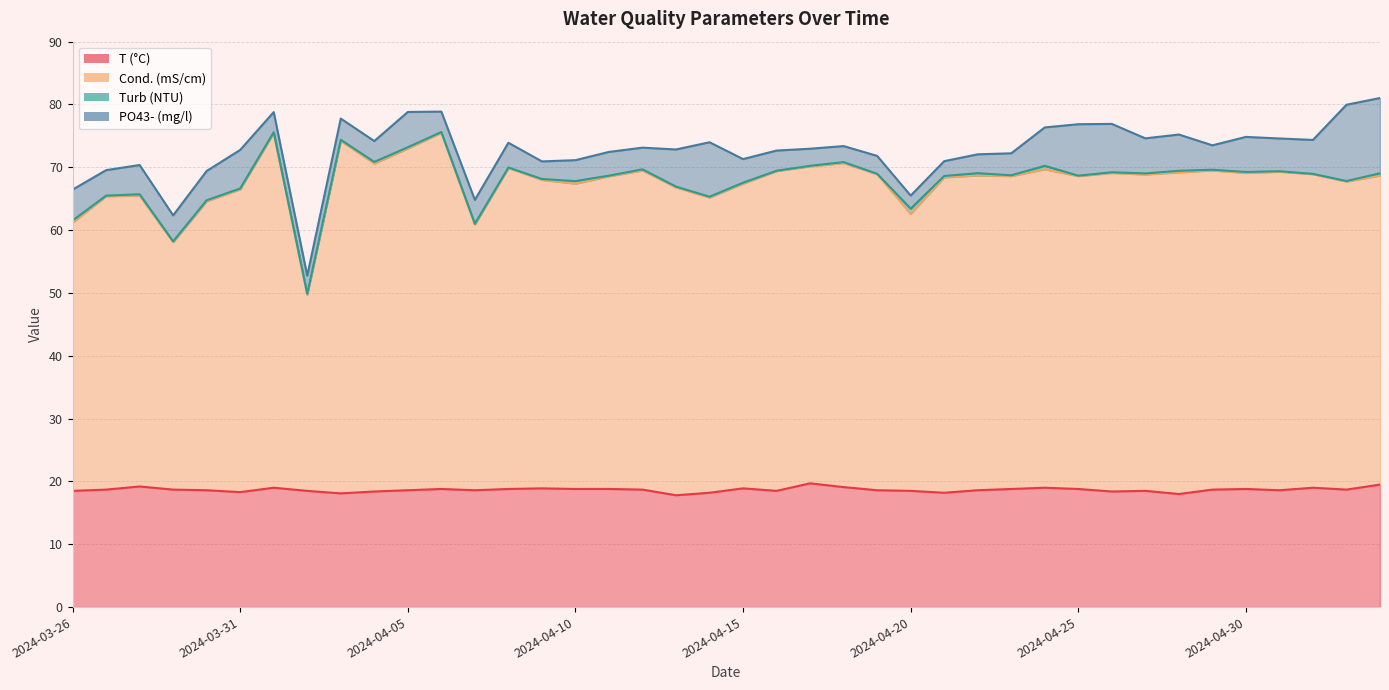

True or false: Cond. (mS/cm) and T (°C) intersect in this chart.

False